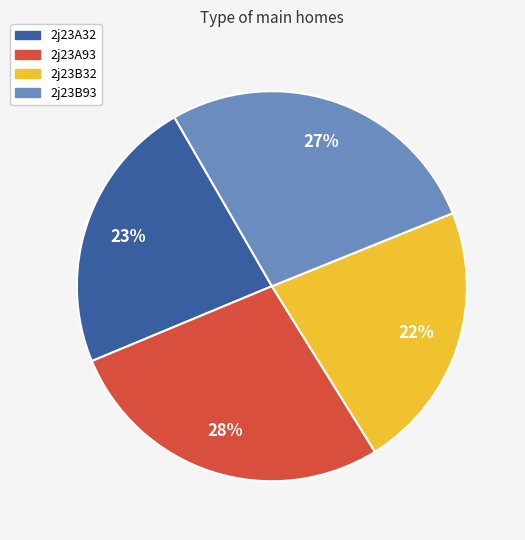

Count the number of slices in the pie.

4